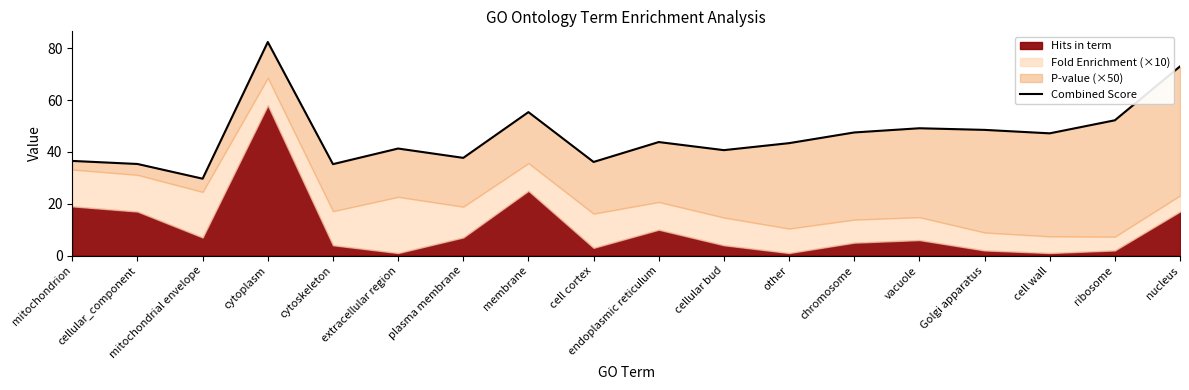

List the labels in order of value, smallest first.

mitochondrial envelope, cytoskeleton, cellular_component, cell cortex, mitochondrion, plasma membrane, cellular bud, extracellular region, other, endoplasmic reticulum, cell wall, chromosome, Golgi apparatus, vacuole, ribosome, membrane, nucleus, cytoplasm